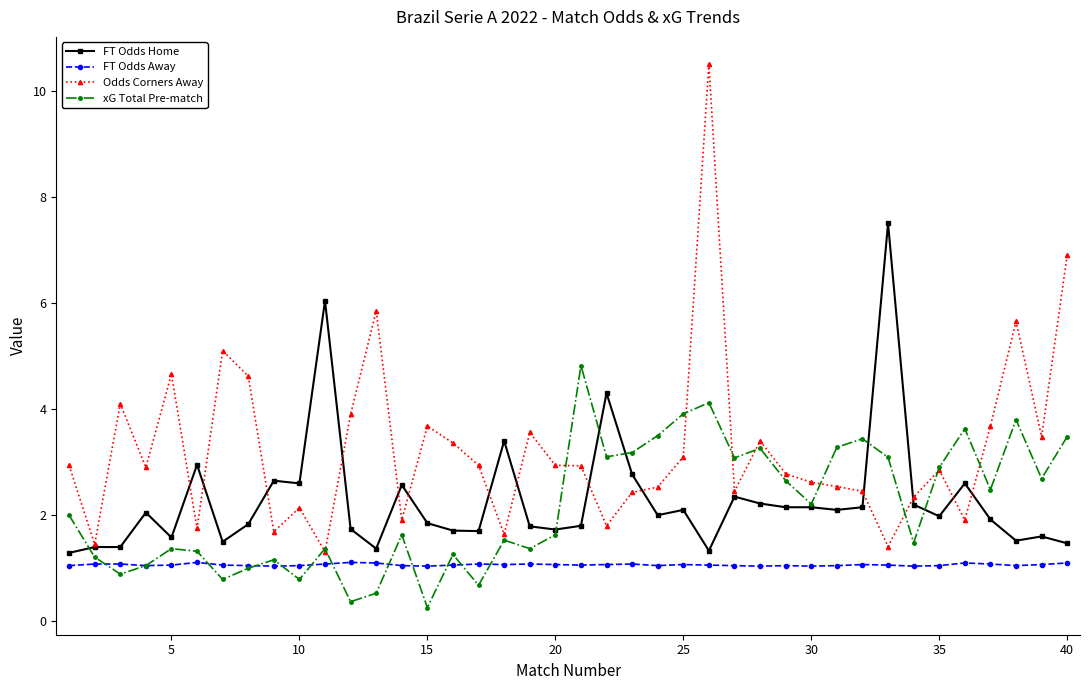

What is the value of the Odds Corners Away point at the 28th from the left?

3.4